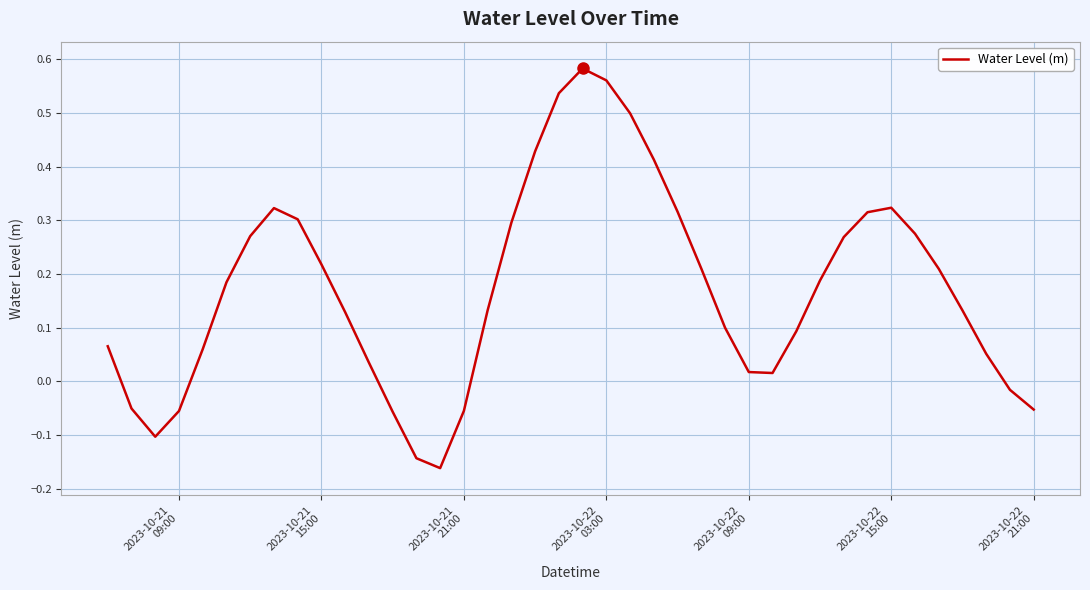

How many lines are shown in the chart?

1